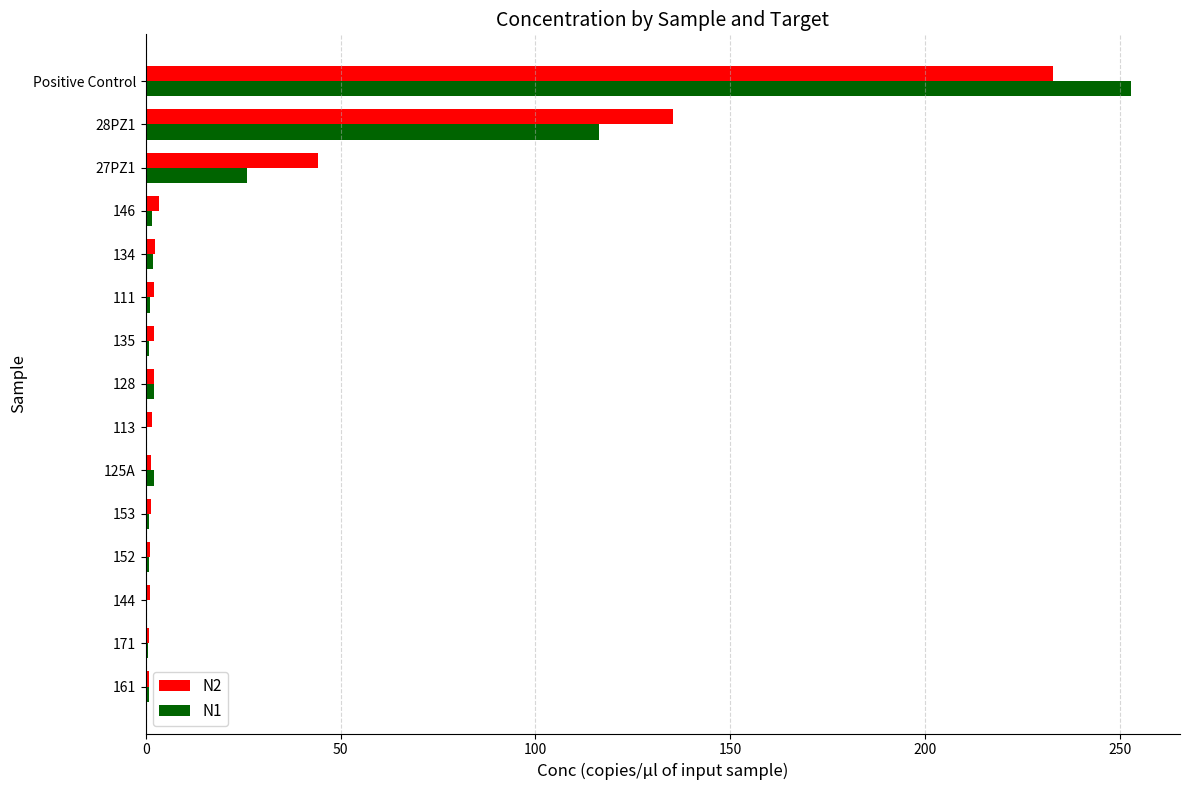

The N2 series shows 2.1 at 128. True or false?

True